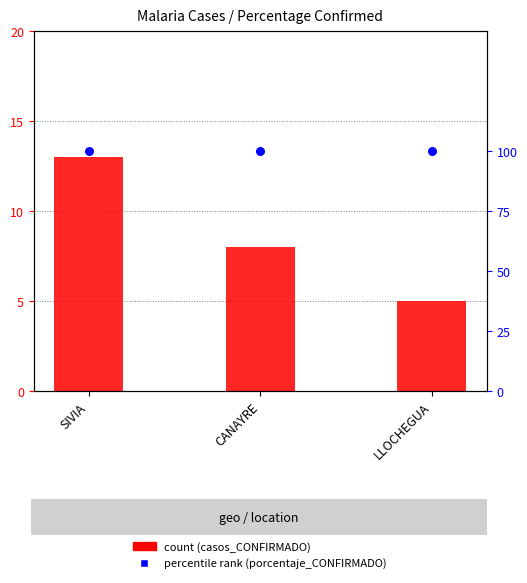

Which series has the widest spread of Y values?

casos_CONFIRMADO